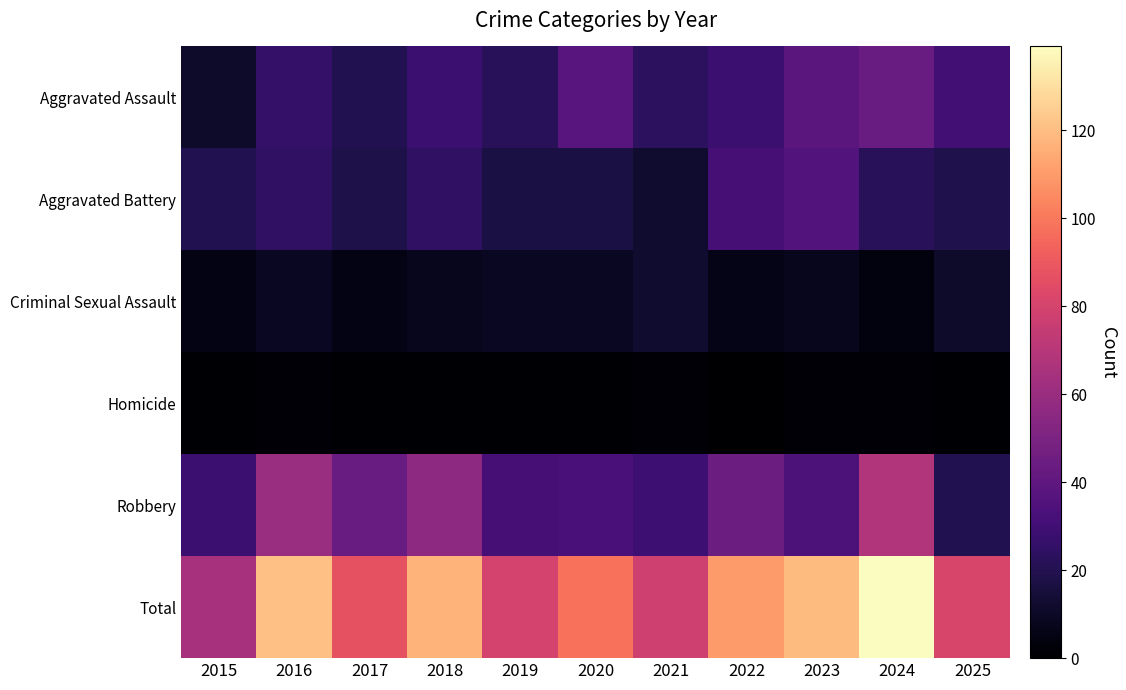

At 2025, list the series in order from largest to smallest.

Total, Aggravated Assault, Robbery, Aggravated Battery, Criminal Sexual Assault, Homicide